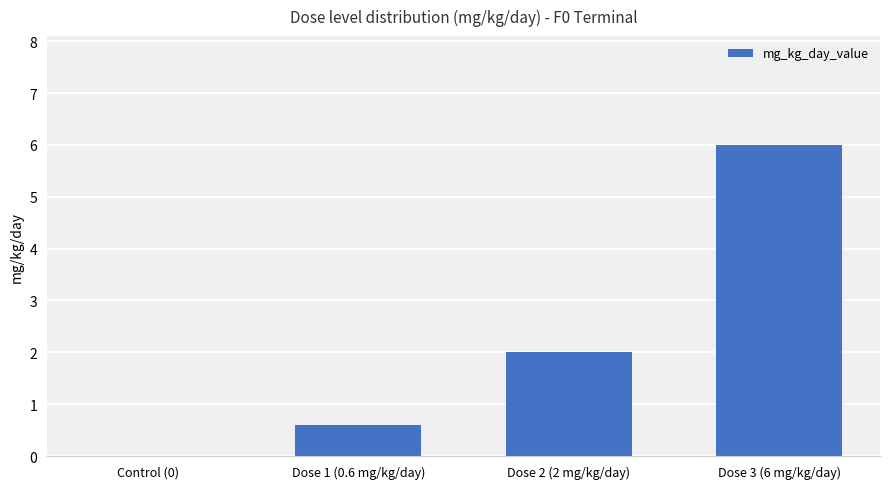

Which has a higher value, Dose 2 (2 mg/kg/day) or Control (0)?

Dose 2 (2 mg/kg/day)